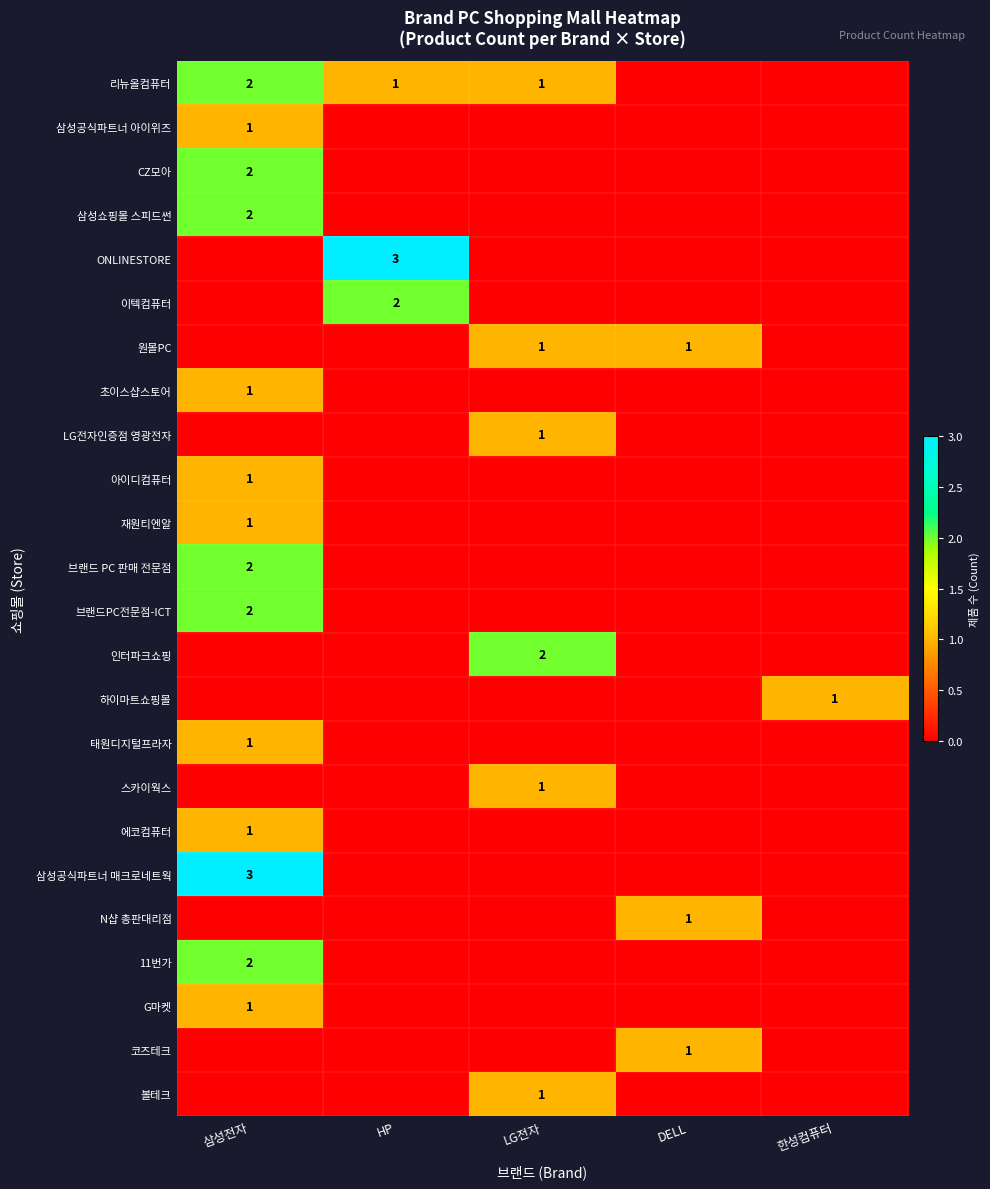

Is it true that CZ모아 equals 3 at 삼성전자?

False